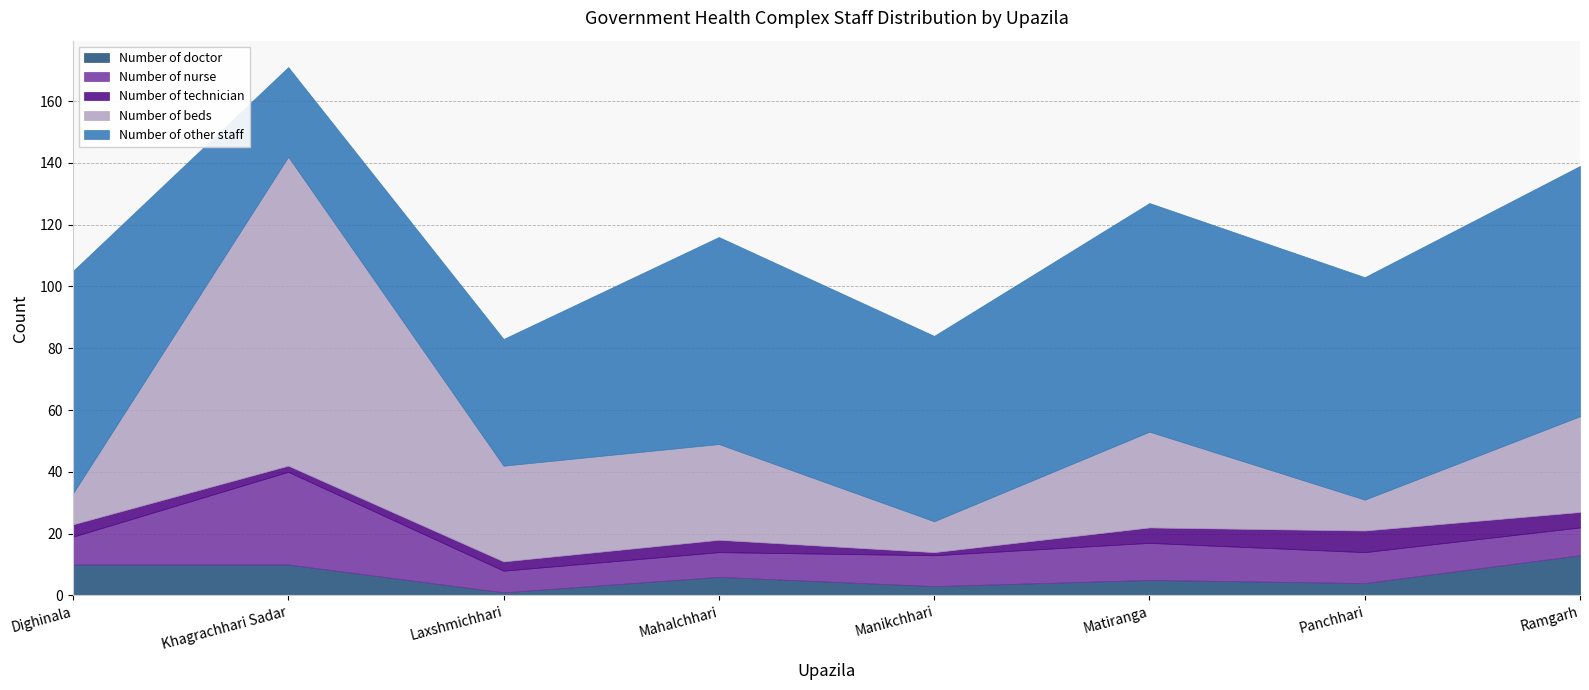

What is the smallest value displayed?

1